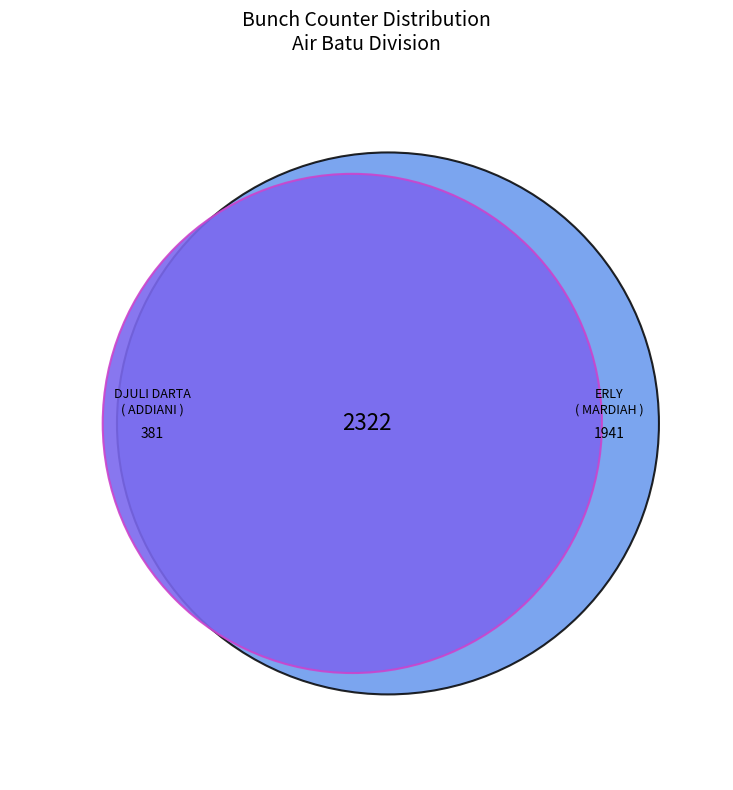

To the nearest percent, what is the difference between the DJULI DARTA ( ADDIANI ) and ERLY ( MARDIAH ) slice percentages?

67%